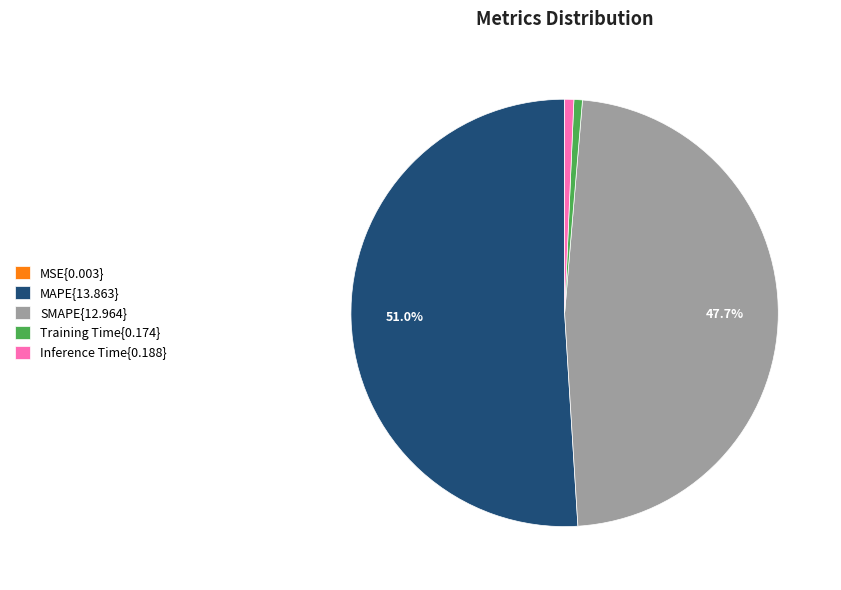

What is the ratio of the value at SMAPE{12.964} to the value at MAPE{13.863}?

0.9